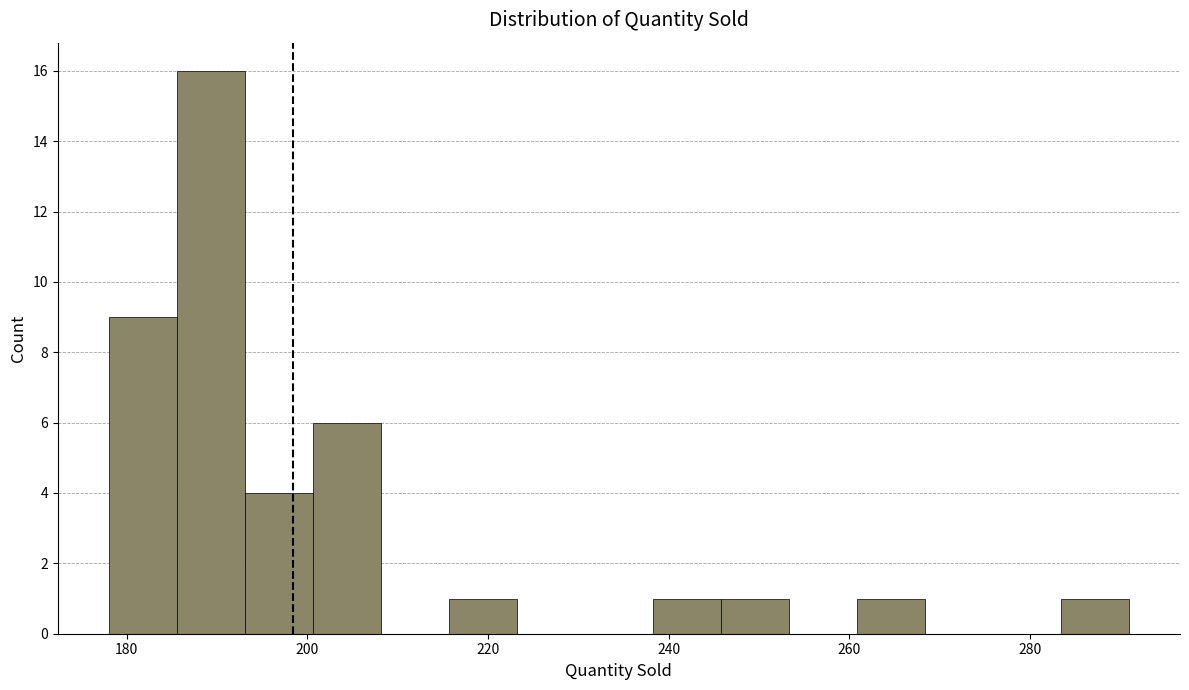

Around what value on the x-axis is the tallest bar? Give the approximate position of its centre, as read against the axis.

190